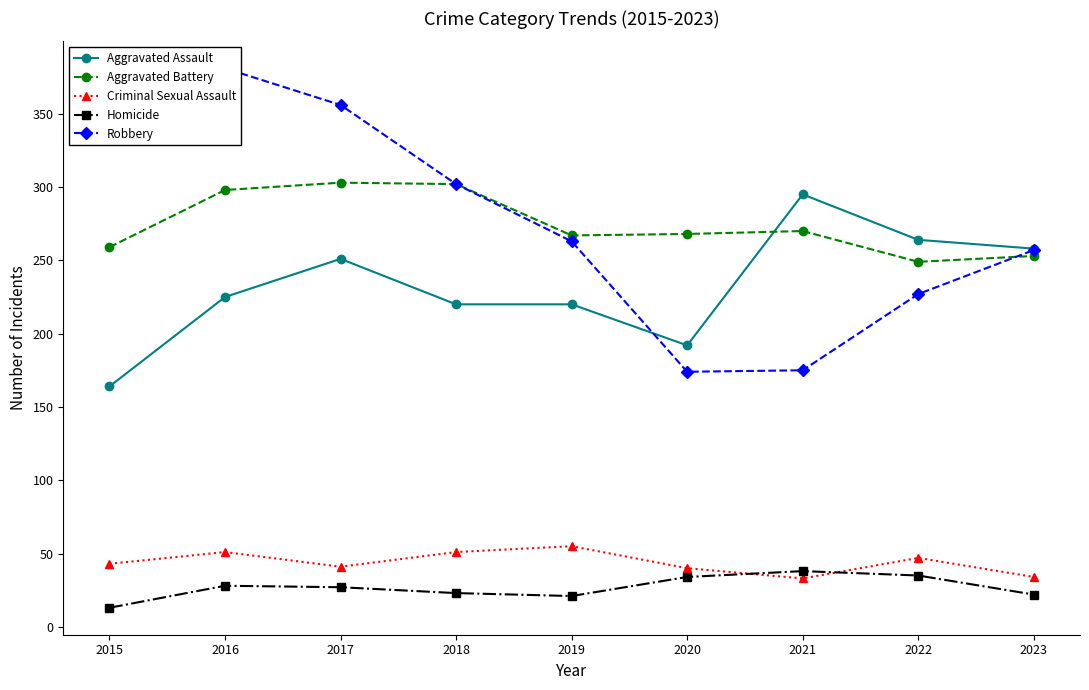

List the labels in order of Aggravated Assault value, largest first.

2021, 2022, 2023, 2017, 2016, 2018, 2019, 2020, 2015